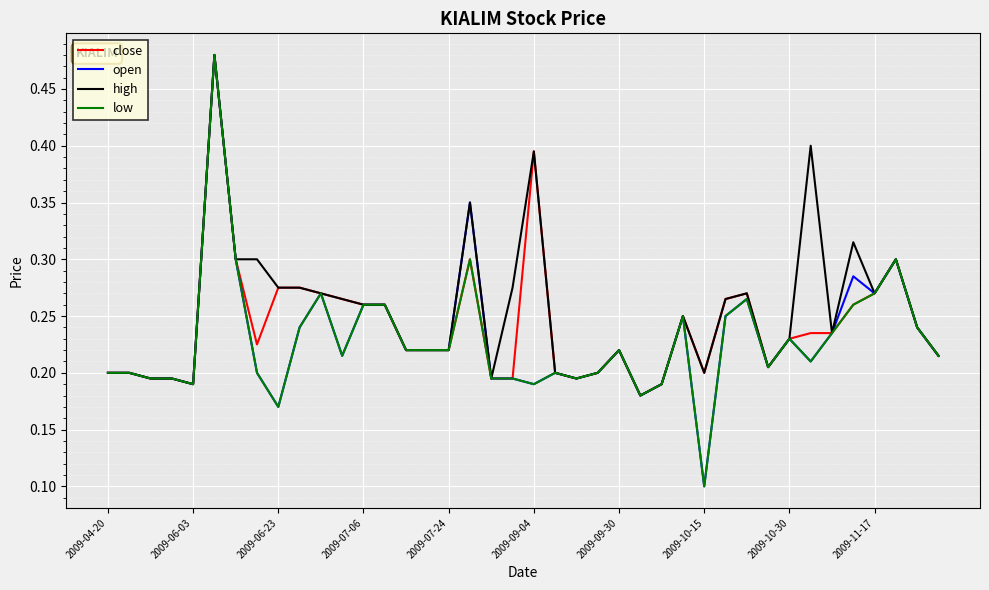

Reading right to left, what are all the values shown in this chart?

close: 0.2	0.2	0.3	0.3	0.3	0.2	0.2	0.2	0.2	0.3	0.3	0.2	0.2	0.2	0.2	0.2	0.2	0.2	0.2	0.4	0.2	0.2	0.3	0.2	0.2	0.2	0.3	0.3	0.3	0.3	0.3	0.3	0.2	0.3	0.5	0.2	0.2	0.2	0.2	0.2
open: 0.2	0.2	0.3	0.3	0.3	0.2	0.2	0.2	0.2	0.3	0.2	0.1	0.2	0.2	0.2	0.2	0.2	0.2	0.2	0.2	0.2	0.2	0.3	0.2	0.2	0.2	0.3	0.3	0.2	0.3	0.2	0.2	0.2	0.3	0.5	0.2	0.2	0.2	0.2	0.2
high: 0.2	0.2	0.3	0.3	0.3	0.2	0.4	0.2	0.2	0.3	0.3	0.2	0.2	0.2	0.2	0.2	0.2	0.2	0.2	0.4	0.3	0.2	0.3	0.2	0.2	0.2	0.3	0.3	0.3	0.3	0.3	0.3	0.3	0.3	0.5	0.2	0.2	0.2	0.2	0.2
low: 0.2	0.2	0.3	0.3	0.3	0.2	0.2	0.2	0.2	0.3	0.2	0.1	0.2	0.2	0.2	0.2	0.2	0.2	0.2	0.2	0.2	0.2	0.3	0.2	0.2	0.2	0.3	0.3	0.2	0.3	0.2	0.2	0.2	0.3	0.5	0.2	0.2	0.2	0.2	0.2